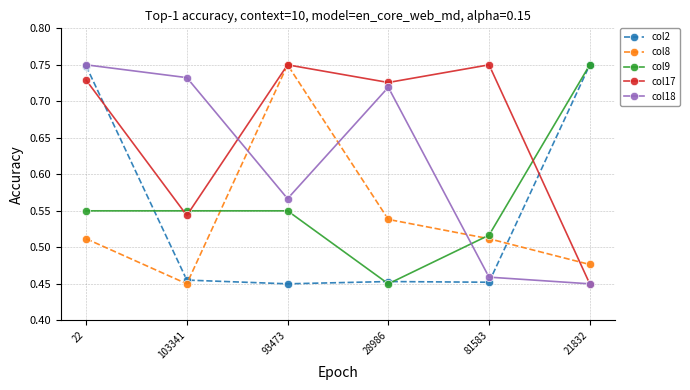

At which label does col9 reach its peak?

21832